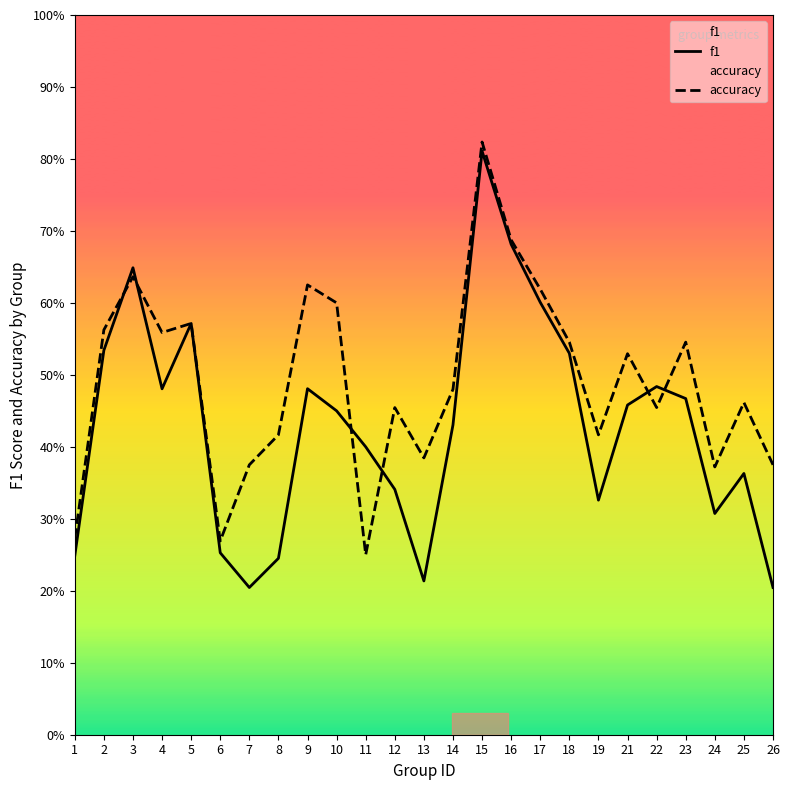

What is the average value of the accuracy series?

0.5